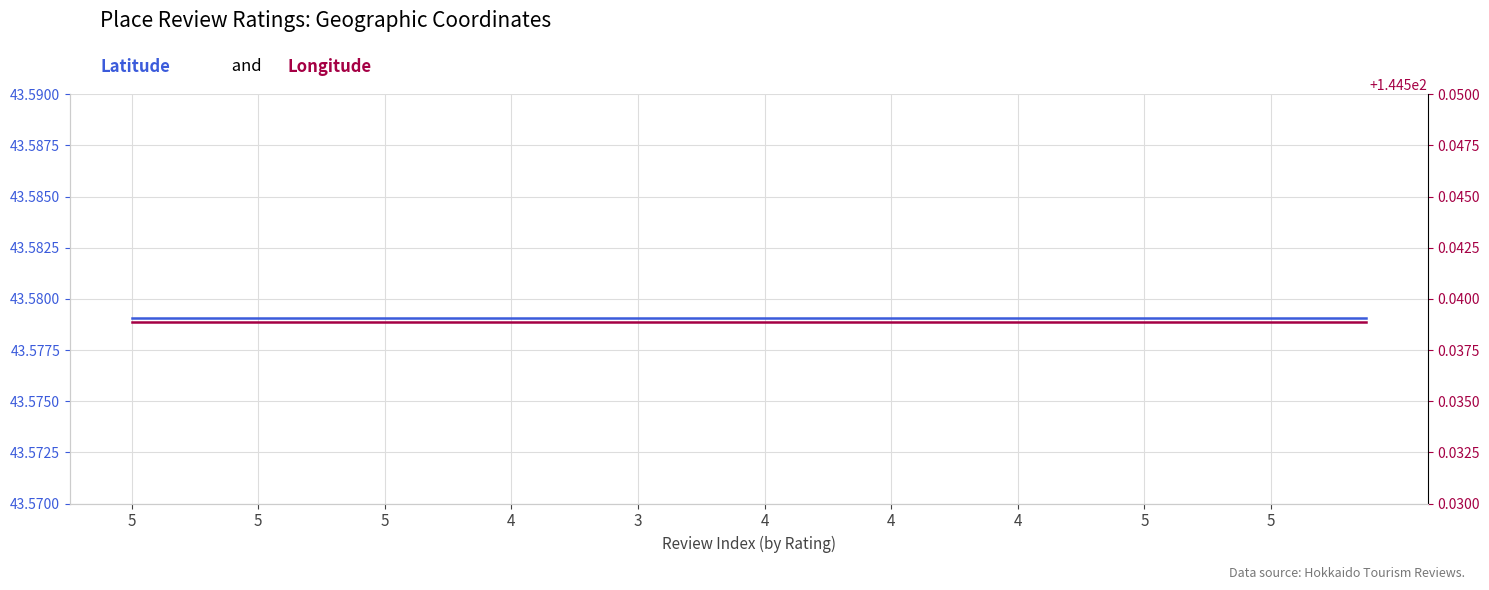

Rank the series by their average value, from lowest to highest.

Latitude, Longitude